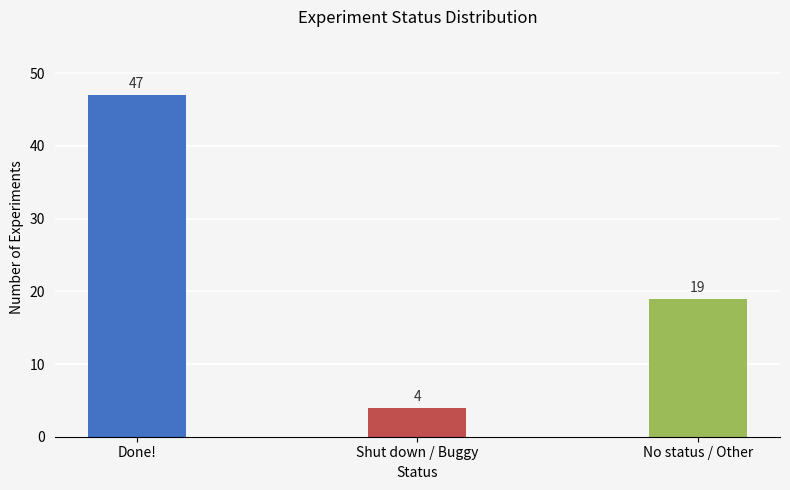

What is the label of the 2nd bar from the left?

Shut down / Buggy